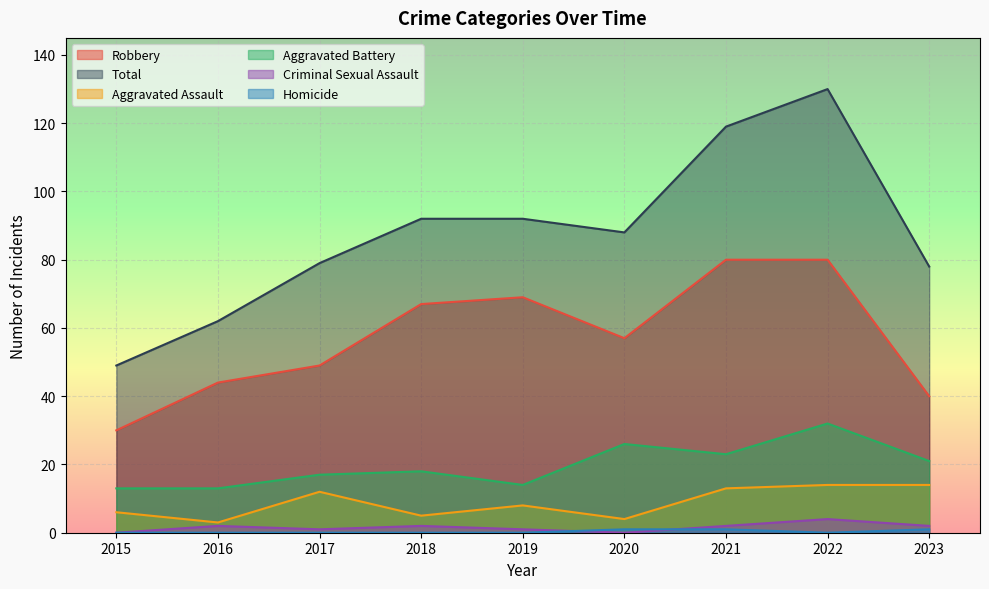

True or false: Homicide and Aggravated Battery cross at least once.

False